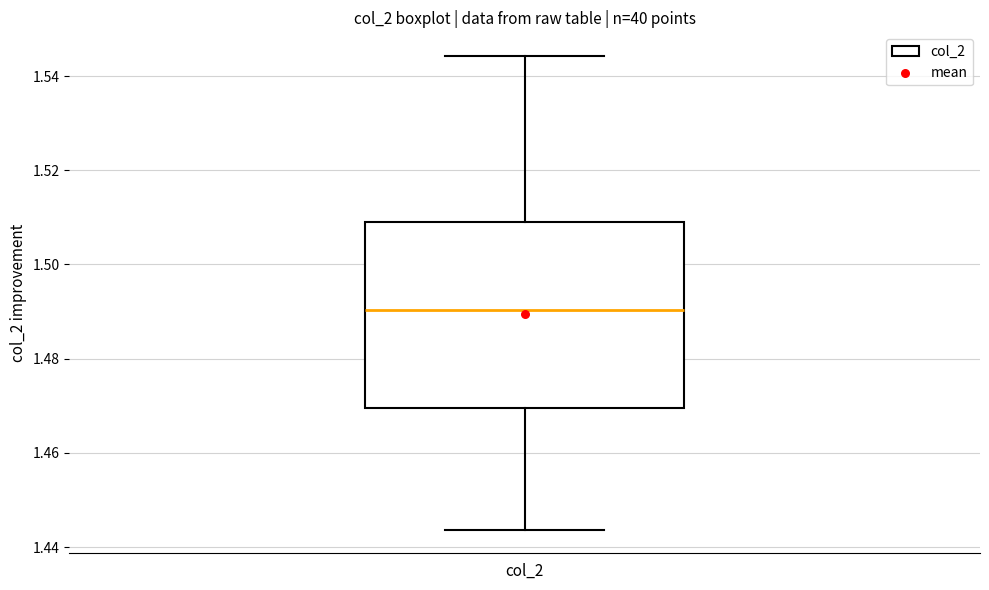

Read this box plot against the y-axis: the position of the median line, the range covered by the box, and the ends of both whiskers. The values are not printed on the chart, so give them approximately, as read against the axis.

median 1.490, box 1.470 to 1.508, whiskers 1.444 to 1.544